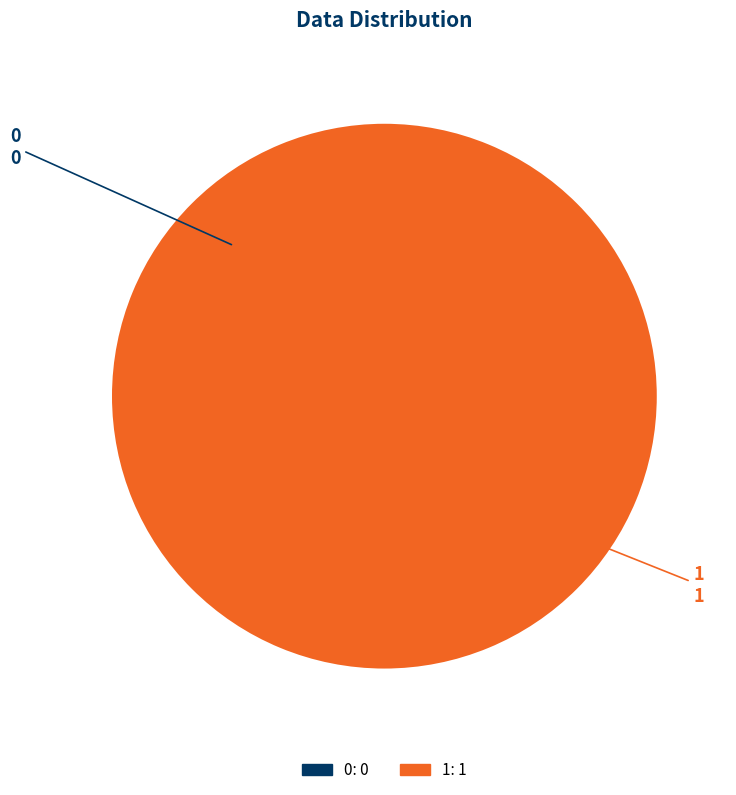

Which slice is the largest?

1